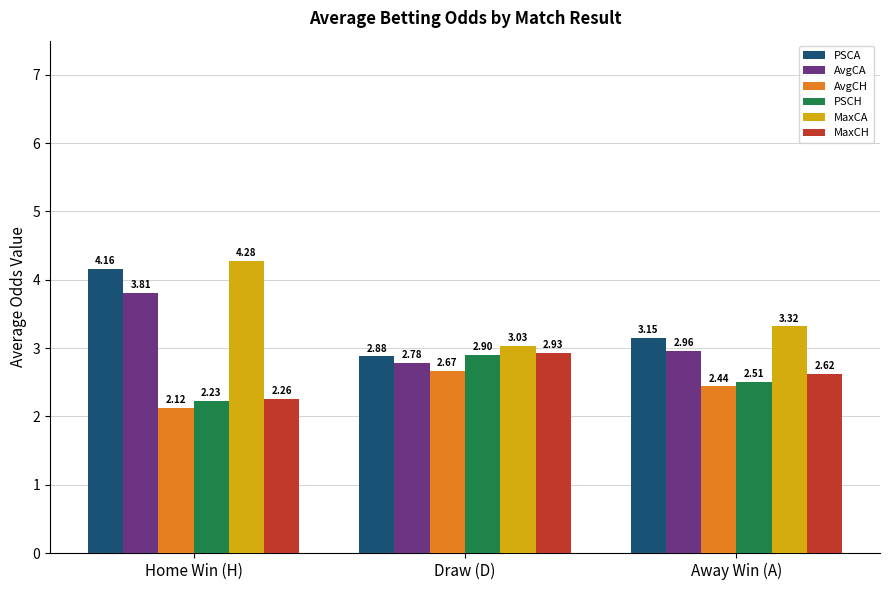

Which category has the highest value in the AvgCH series?

Draw (D)